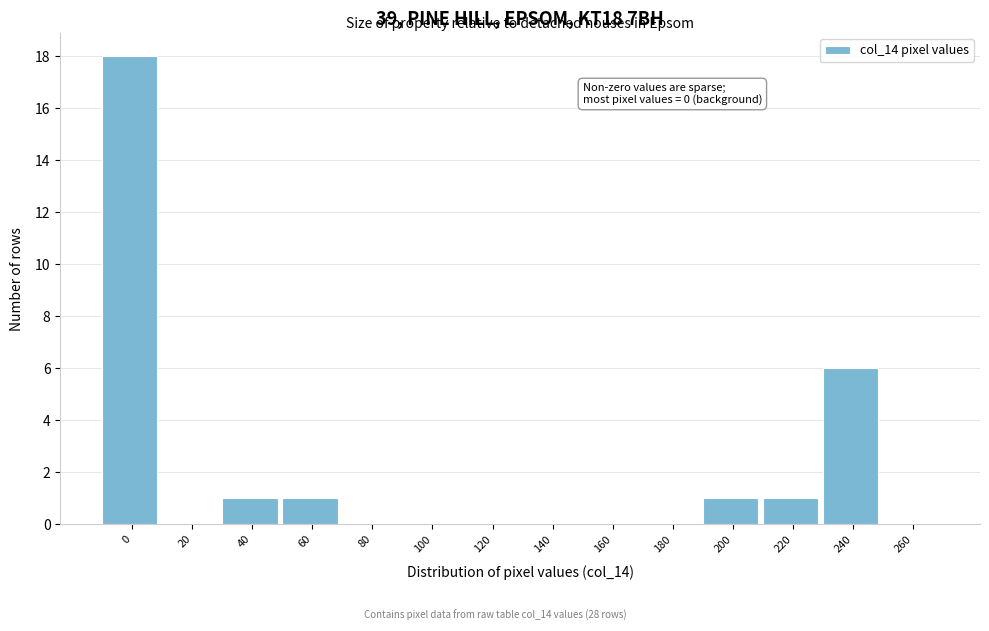

Reading right to left, extract all data points from this chart.

260=0	240=6	220=1	200=1	180=0	160=0	140=0	120=0	100=0	80=0	60=1	40=1	20=0	0=18